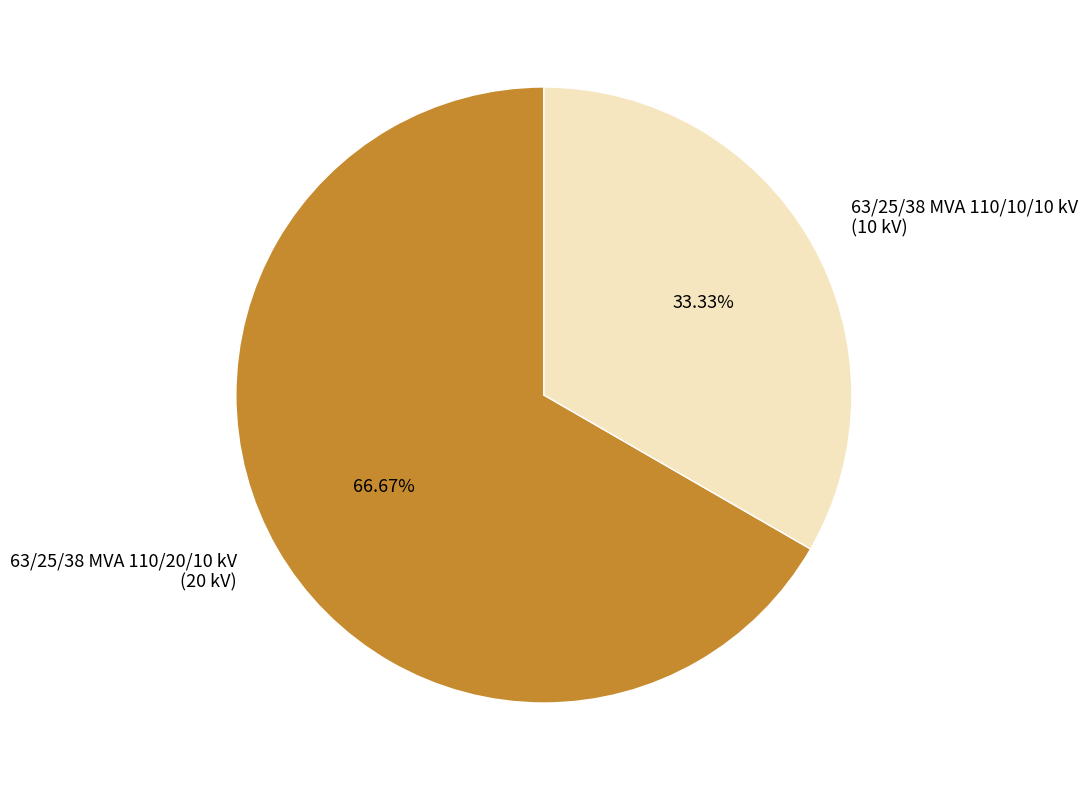

To the nearest percent, what percentage of the pie is 63/25/38 MVA 110/10/10 kV?

33%